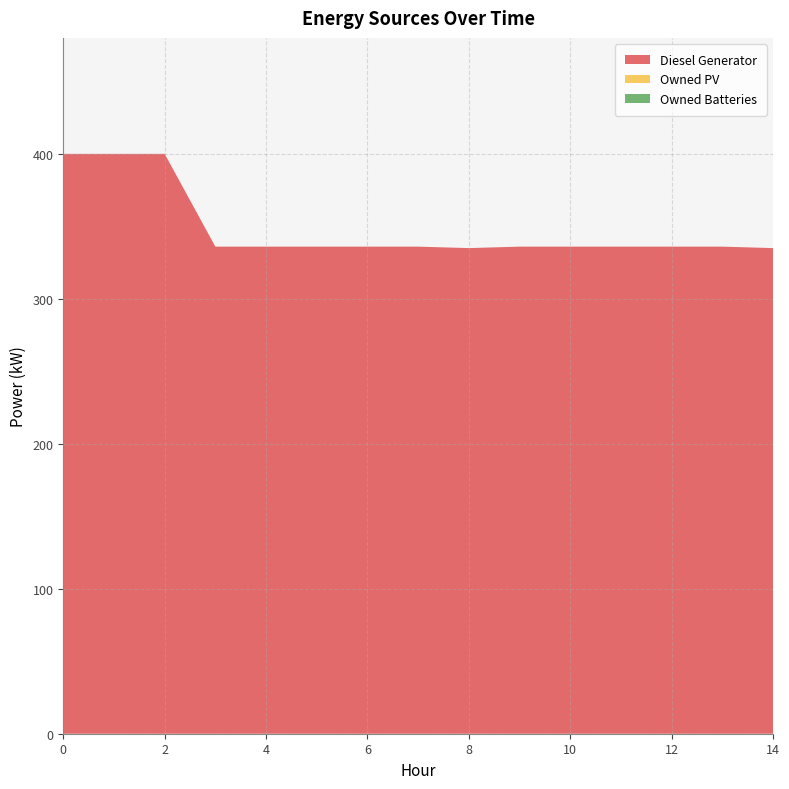

Reading right to left, list all the values displayed in this chart.

Diesel Generator: 14=335.0	13=336.0	12=336.0	11=336.0	10=336.0	9=336.0	8=335.0	7=336.0	6=336.0	5=336.0	4=336.0	3=336.0	2=400.0	1=400.0	0=400.0
Owned PV: 14=0.0	13=0.0	12=0.0	11=0.0	10=0.0	9=0.0	8=0.0	7=0.0	6=0.0	5=0.0	4=0.0	3=0.0	2=0.0	1=0.0	0=0.0
Owned Batteries: 14=0.0	13=0.0	12=0.0	11=0.0	10=0.0	9=0.0	8=0.0	7=0.0	6=0.0	5=0.0	4=0.0	3=0.0	2=0.0	1=0.0	0=0.0